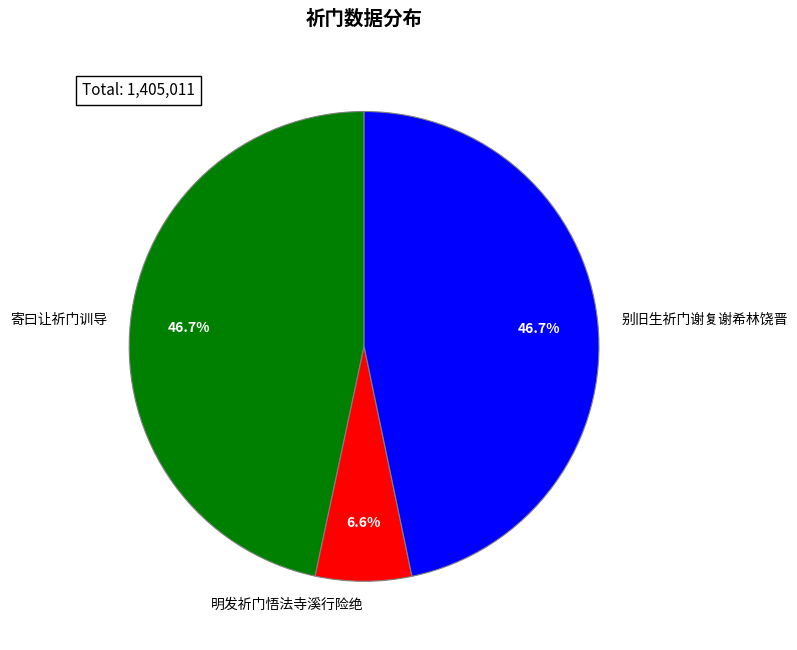

What is the total percentage of 别旧生祈门谢复谢希林饶晋 and 明发祈门悟法寺溪行险绝?

53.3%